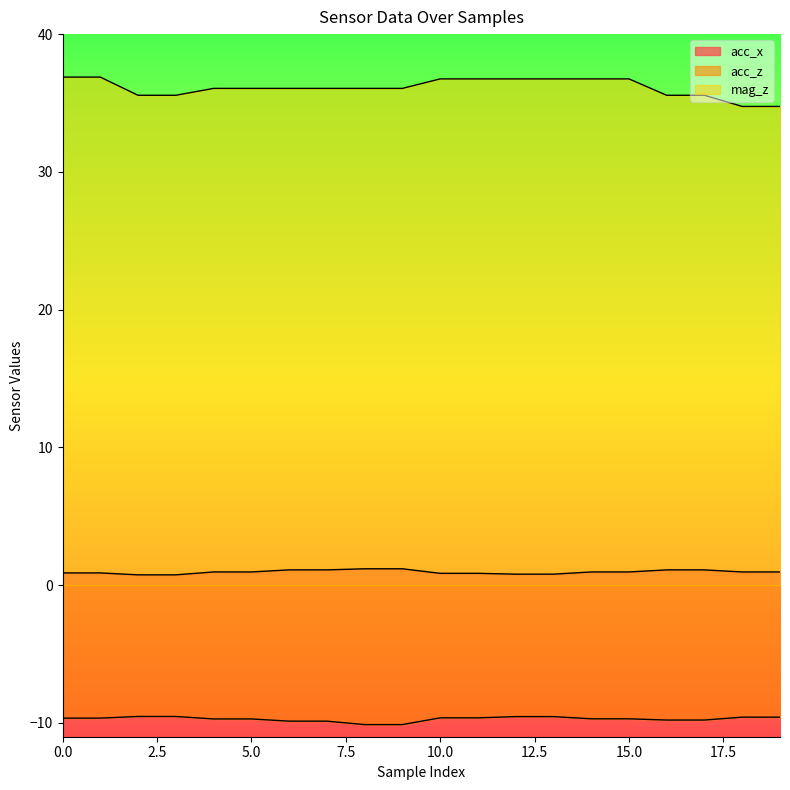

Where is acc_x nearest to the value 0?

2